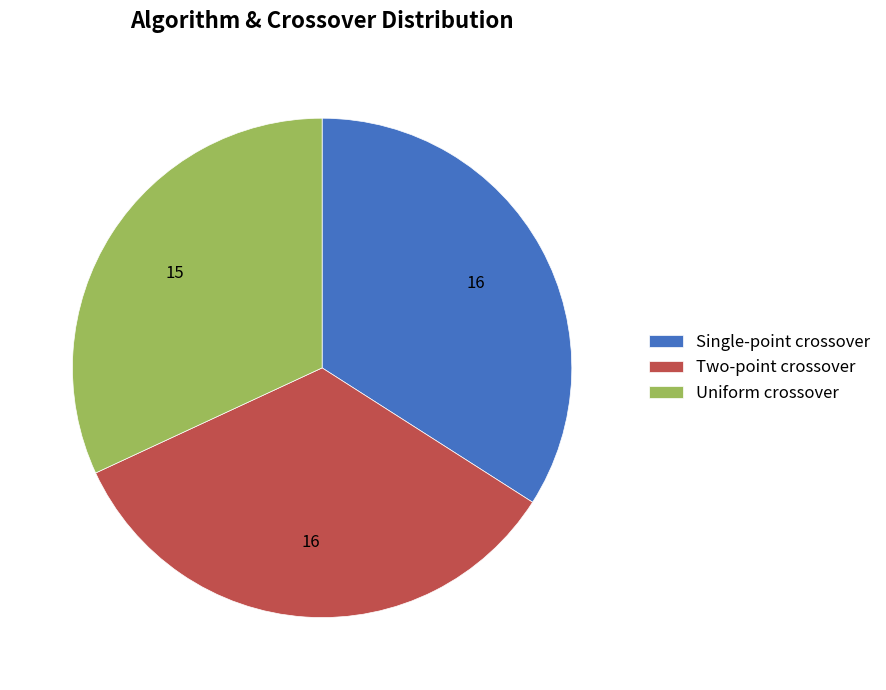

True or false: Two-point crossover accounts for 47% of the total.

False